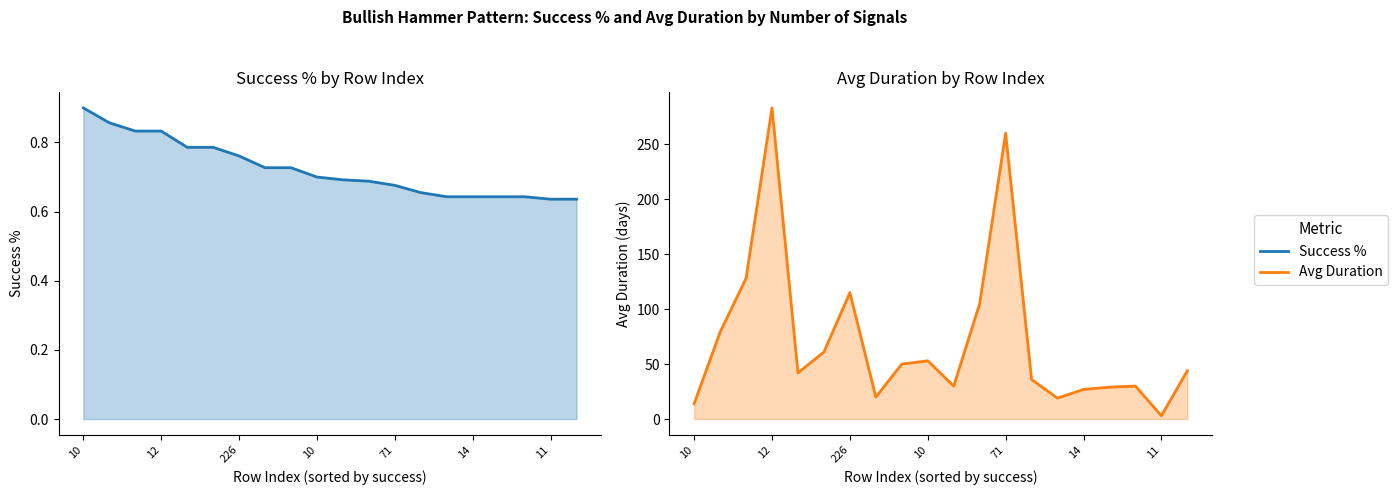

In Avg Duration, how many points are higher than both neighbors (excluding endpoints)?

5